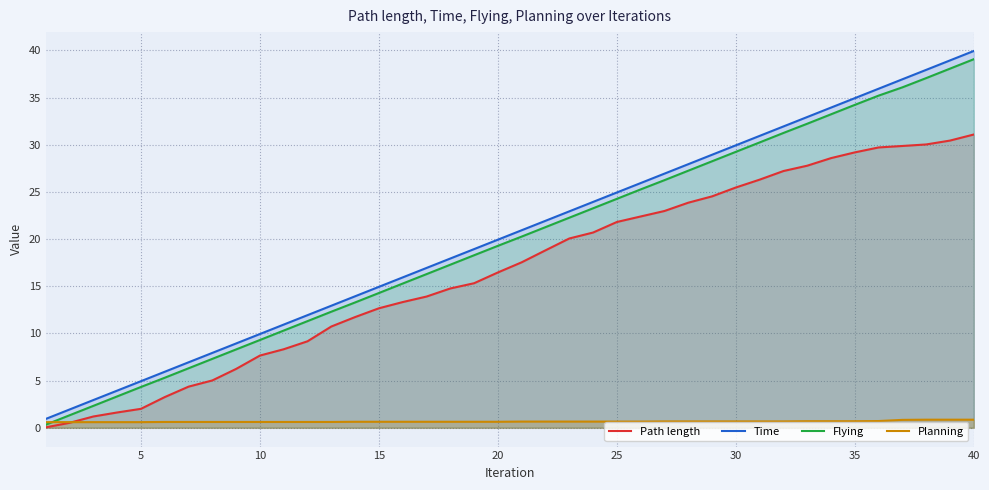

How many lines are shown in the chart?

4